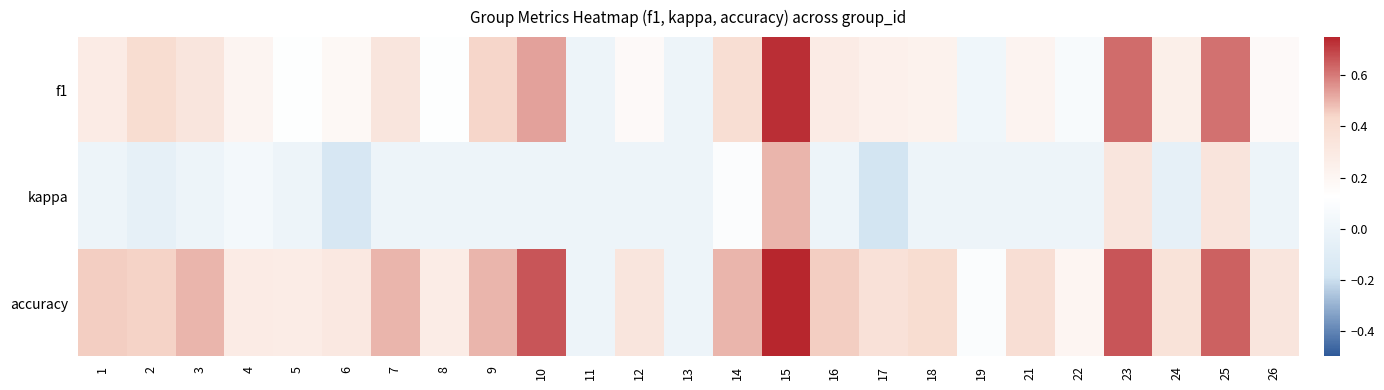

Which label corresponds to the smallest value in the chart?

17